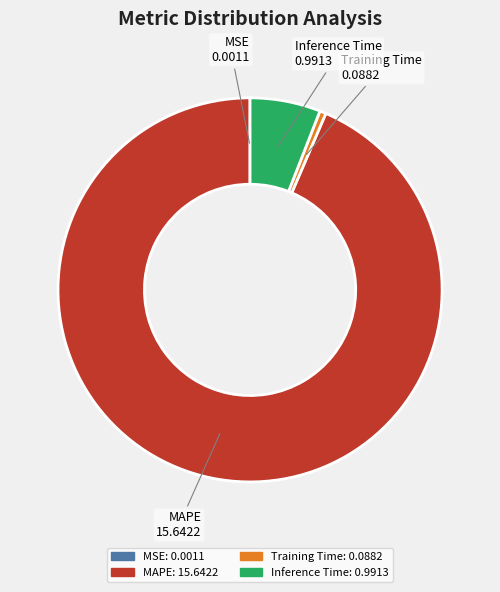

Which slice is the largest?

MAPE